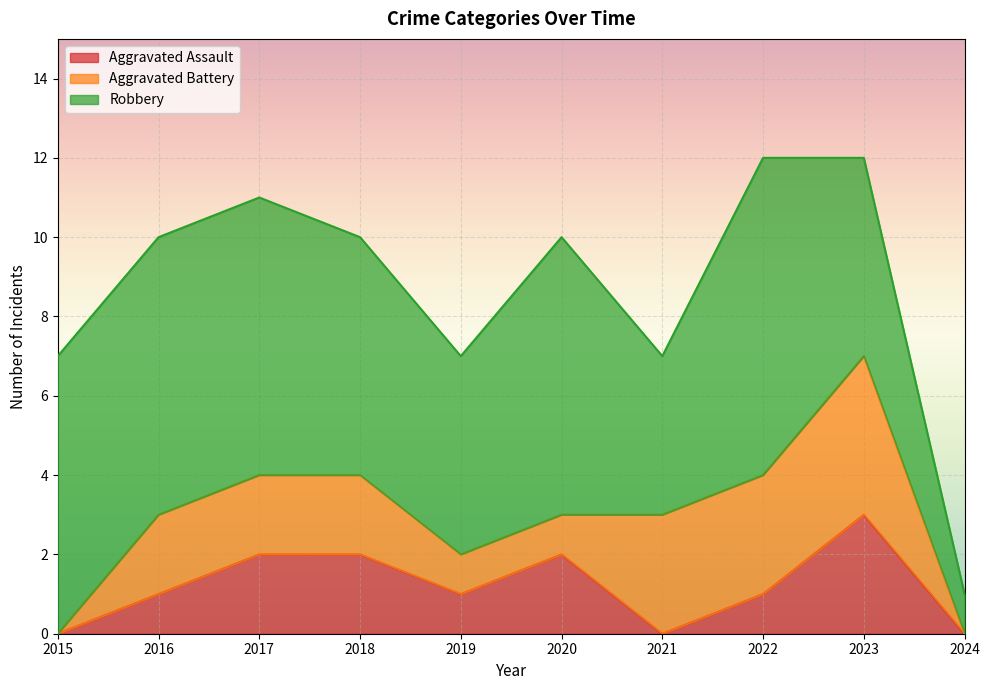

How many lines are shown in the chart?

3